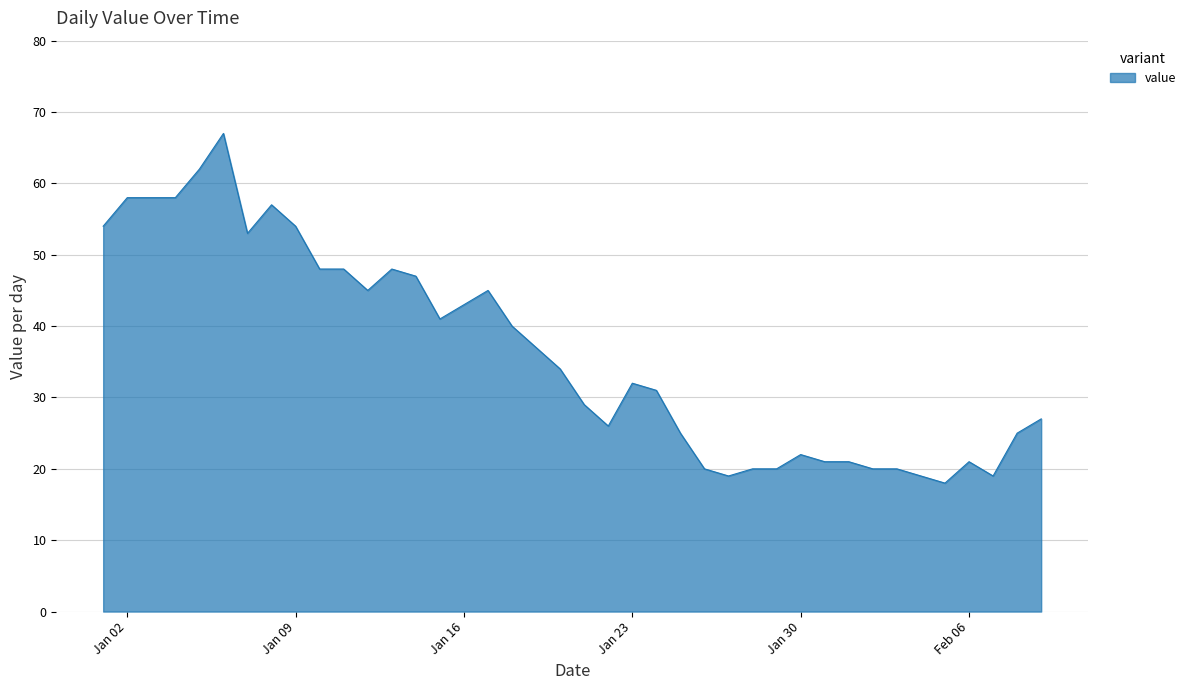

What is the difference between the maximum and minimum values?

49